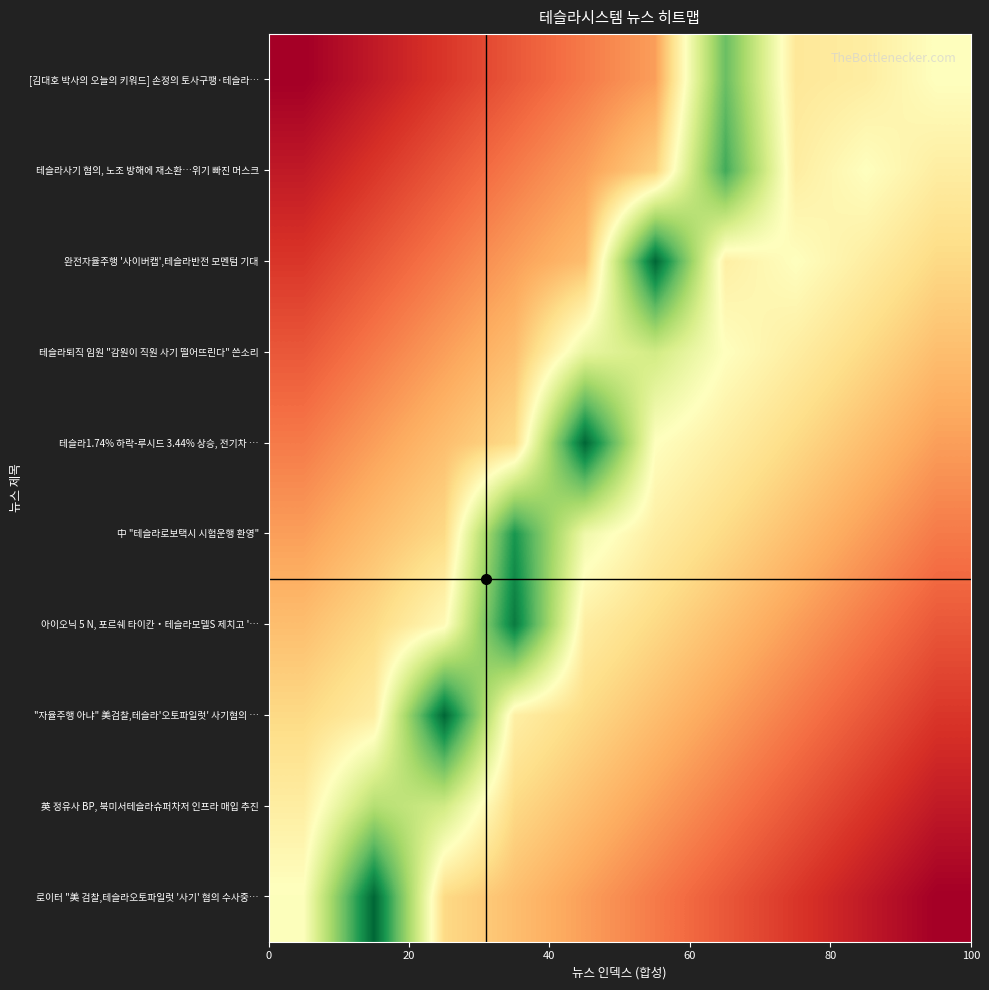

Reading left to right, transcribe all the data shown in this chart.

로이터 "美 검찰,테슬라오토파일럿 '사기' 혐의 수사중…: 0.5	1.0	0.4	0.3	0.3	0.2	0.2	0.1	0.1	0.0
英 정유사 BP, 북미서테슬라슈퍼차저 인프라 매입 추진: 0.4	0.7	0.6	0.4	0.3	0.3	0.2	0.2	0.1	0.1
"자율주행 아냐" 美검찰,테슬라'오토파일럿' 사기혐의 …: 0.4	0.4	1.0	0.4	0.4	0.3	0.3	0.2	0.2	0.1
아이오닉 5 N, 포르쉐 타이칸‧테슬라모델S 제치고 '…: 0.3	0.4	0.5	1.0	0.4	0.4	0.3	0.3	0.2	0.2
中 "테슬라로보택시 시험운행 환영": 0.3	0.3	0.4	0.9	0.5	0.4	0.4	0.3	0.3	0.2
테슬라1.74% 하락-루시드 3.44% 상승, 전기차 …: 0.2	0.3	0.3	0.4	1.0	0.5	0.4	0.4	0.3	0.3
테슬라퇴직 임원 "감원이 직원 사기 떨어뜨린다" 쓴소리: 0.2	0.2	0.3	0.3	0.6	0.6	0.5	0.4	0.4	0.3
완전자율주행 '사이버캡',테슬라반전 모멘텀 기대: 0.1	0.2	0.2	0.3	0.3	1.0	0.4	0.5	0.4	0.4
테슬라사기 혐의, 노조 방해에 재소환…위기 빠진 머스크: 0.1	0.1	0.2	0.2	0.3	0.4	0.8	0.4	0.5	0.4
[김대호 박사의 오늘의 키워드] 손정의 토사구팽·테슬라…: 0.0	0.1	0.1	0.2	0.2	0.3	0.8	0.4	0.4	0.5